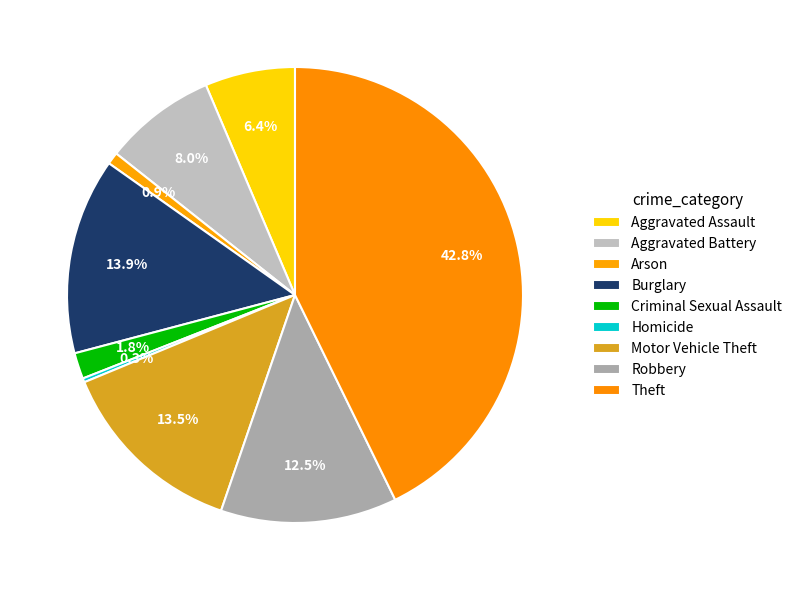

How many segments does this pie chart have?

9